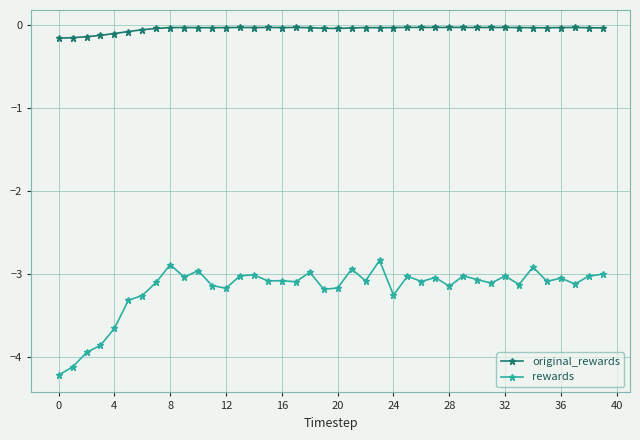

Rank the series by their average value, from lowest to highest.

rewards, original_rewards